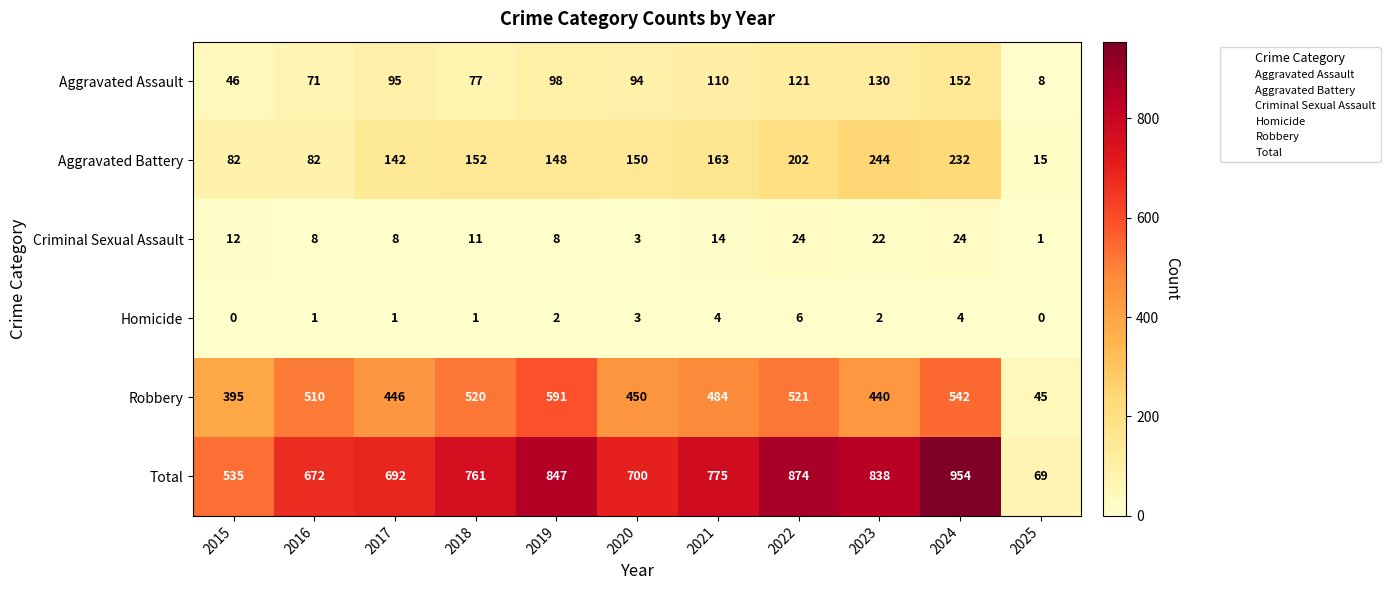

How many categories are shown in the chart?

11